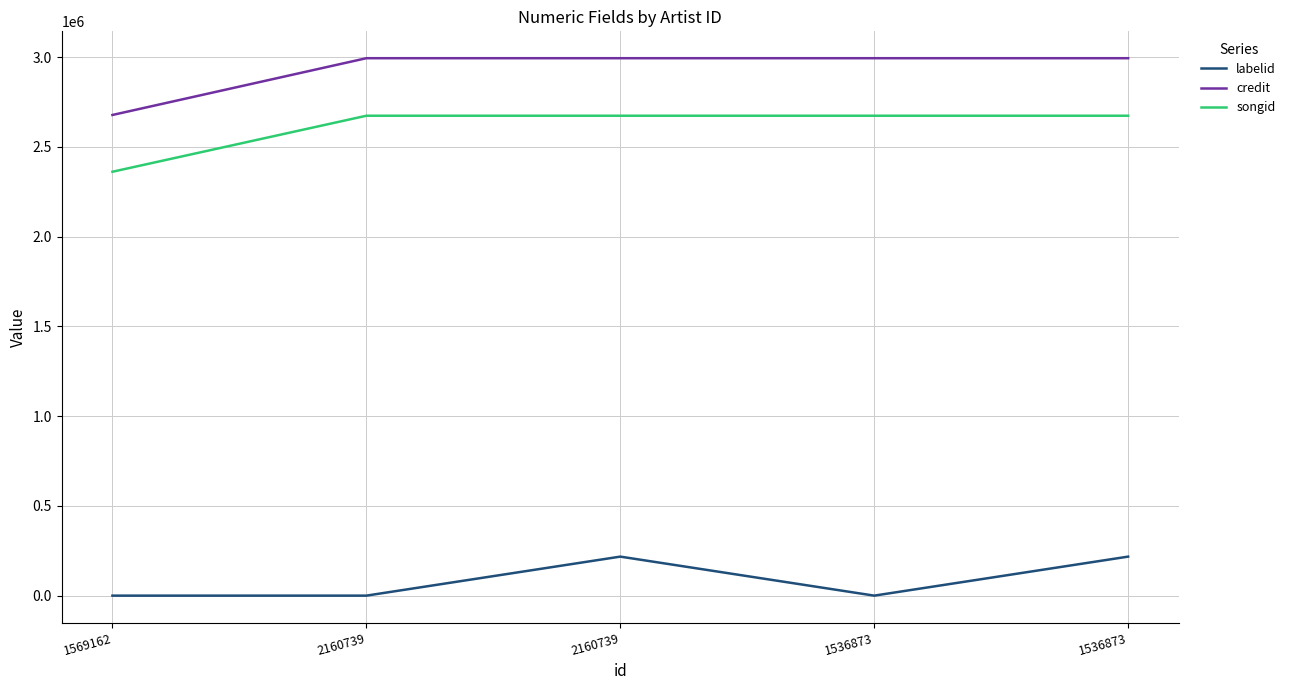

Rank the categories by songid value from highest to lowest.

2160739, 2160739, 1536873, 1536873, 1569162